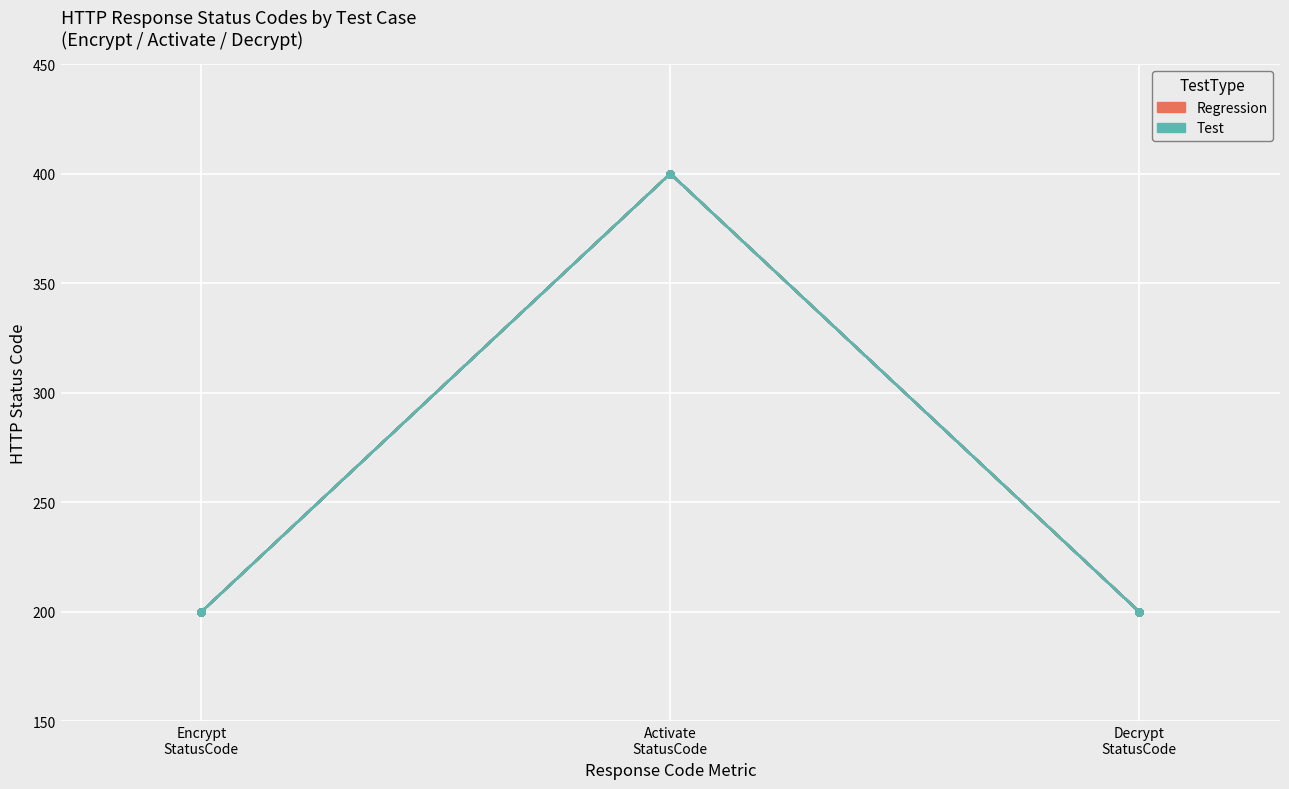

Is this an area chart (filled region under the line)?

No